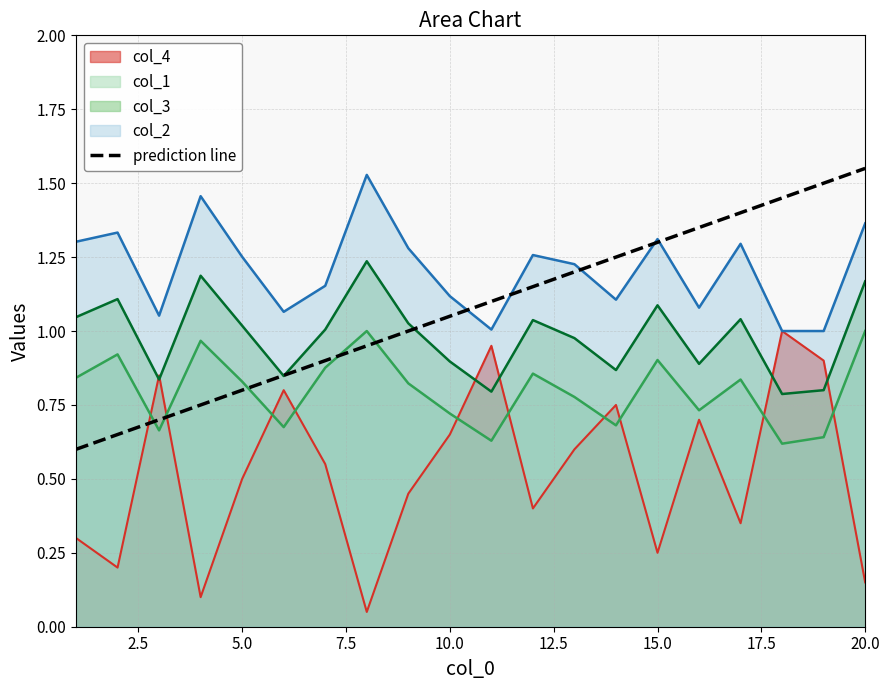

Is it true that col_3 equals 0.9 at 10.0?

True